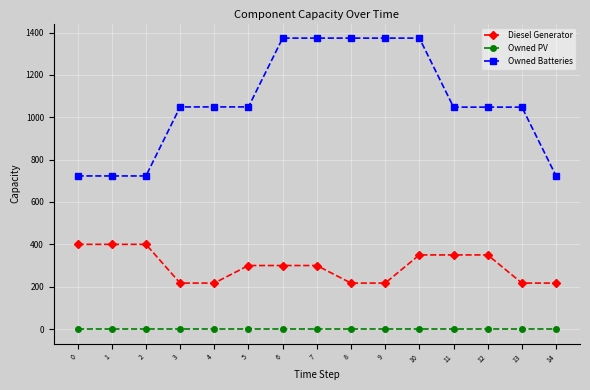

How many lines are shown in the chart?

3